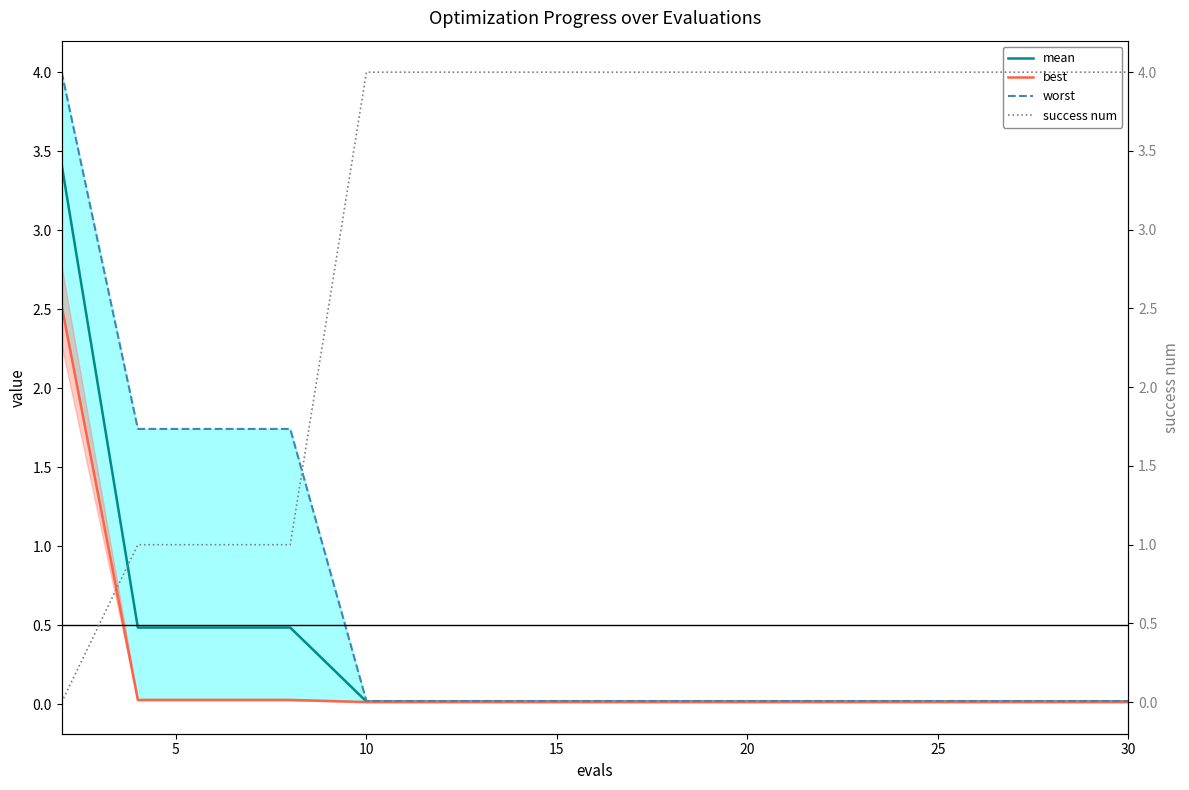

What is the highest value of the mean series?

3.4